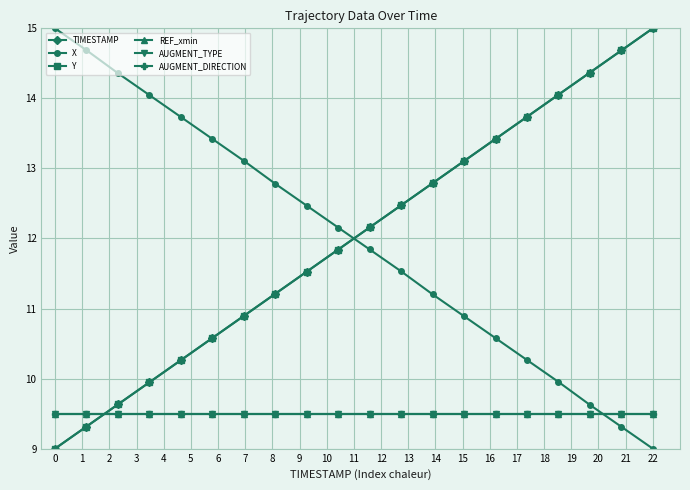

True or false: Y and REF_xmin cross at least once.

True